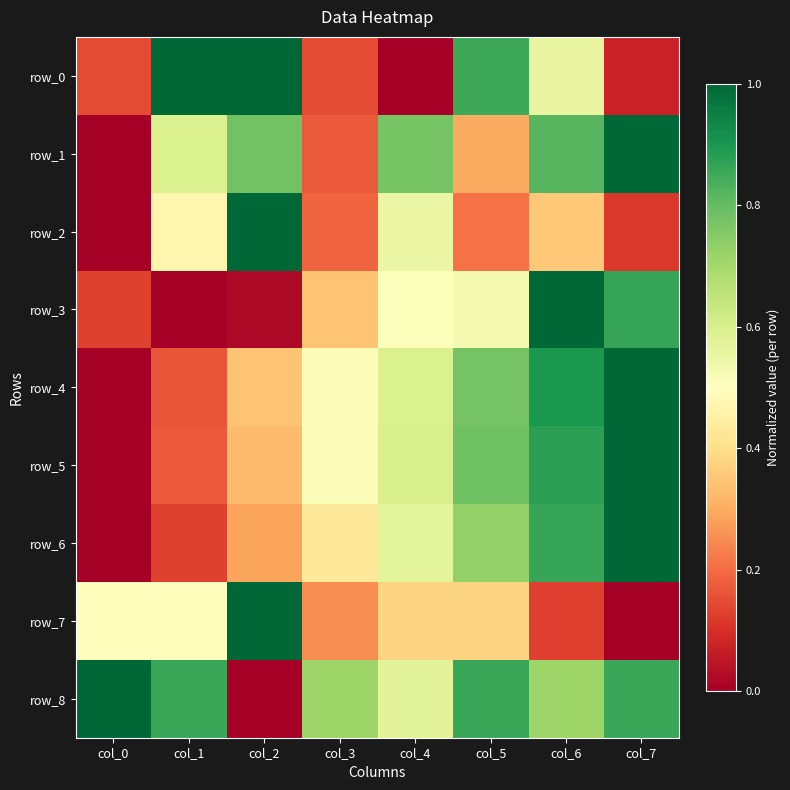

True or false: row_7 has a value of 0.5 at col_7.

False